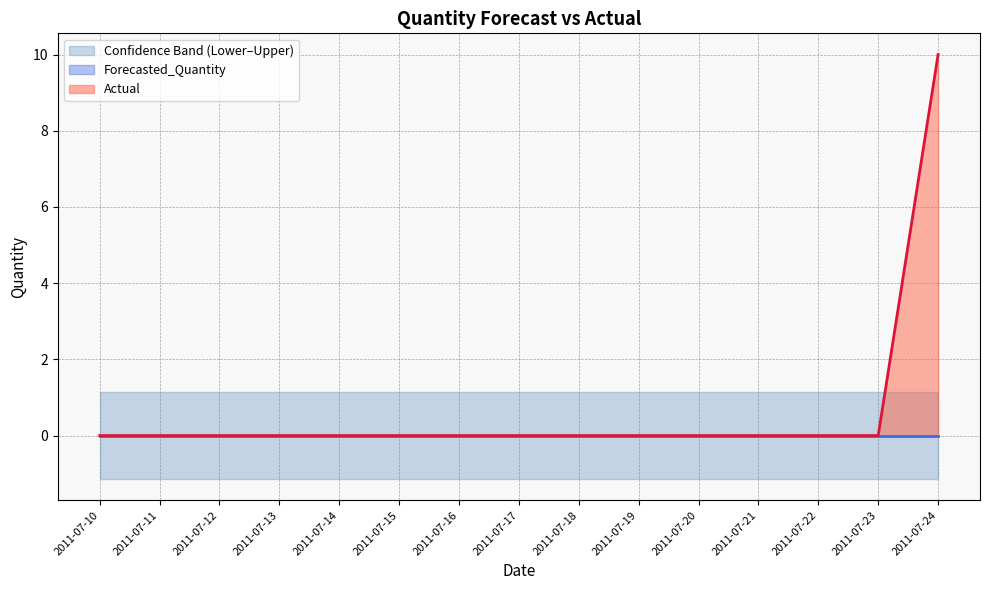

Which series ends up on top after the final intersection of Actual and Upper_Bound?

Actual